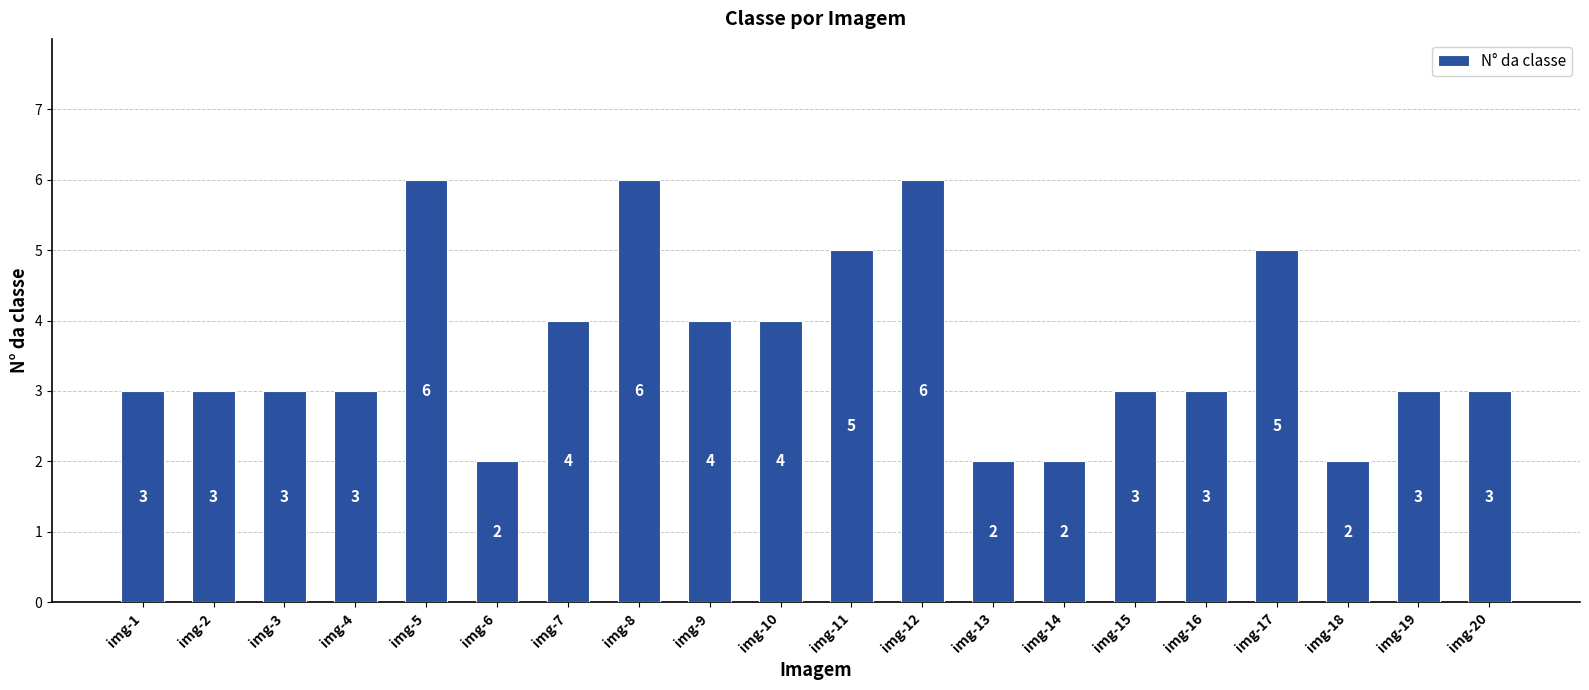

Between img-3 and img-18, which is larger?

img-3